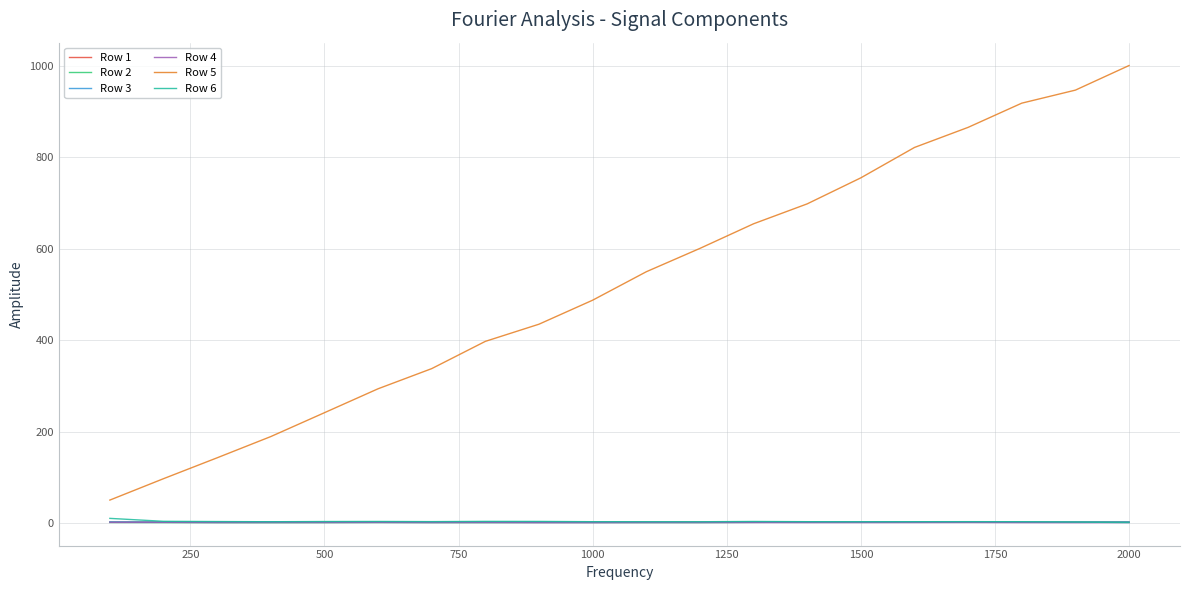

True or false: Row 2 has more than 1 points higher than both neighbors.

True